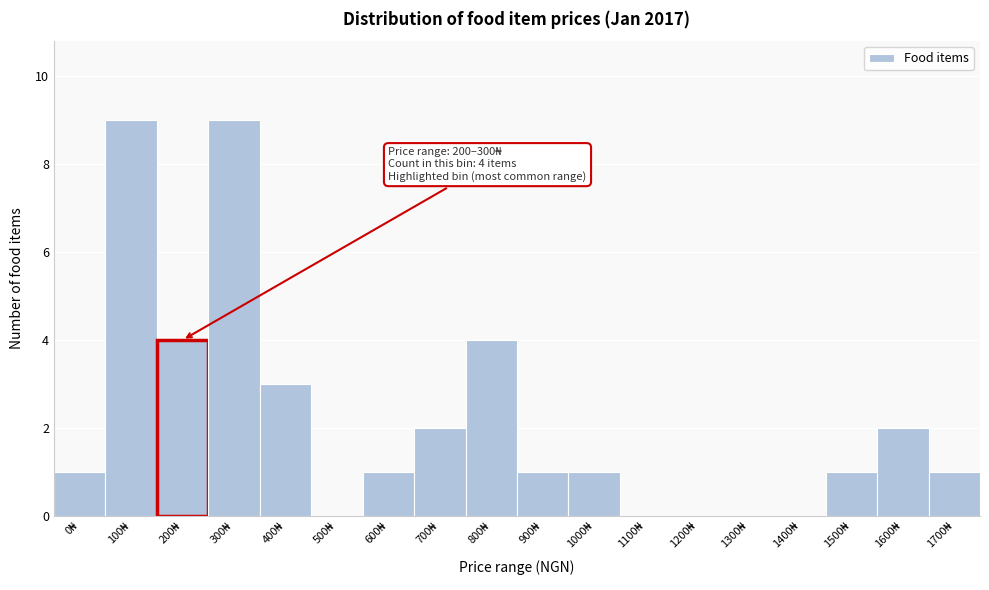

What is the maximum value shown in the chart?

9